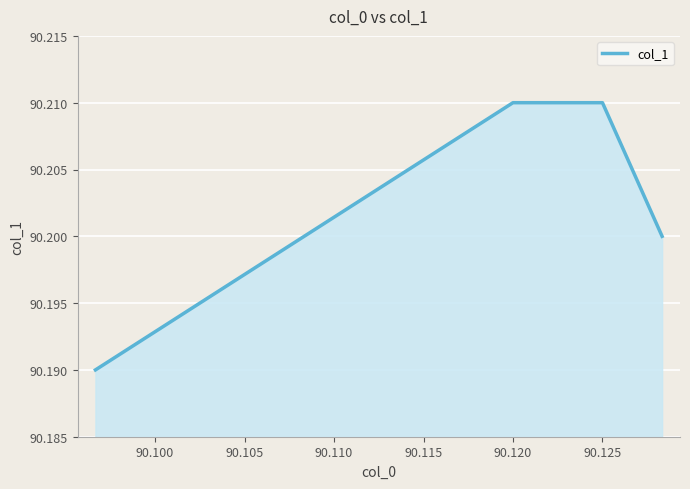

Count the values in the range 90 to 91.

6